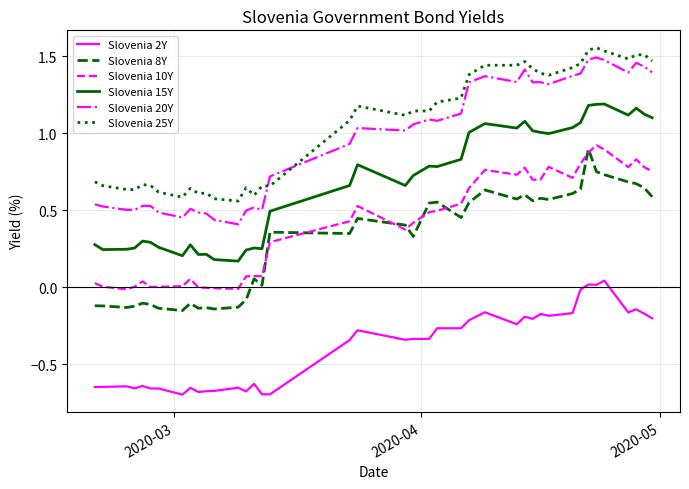

List the series in order of their peak value, lowest first.

Slovenia 2Y, Slovenia 8Y, Slovenia 10Y, Slovenia 15Y, Slovenia 20Y, Slovenia 25Y